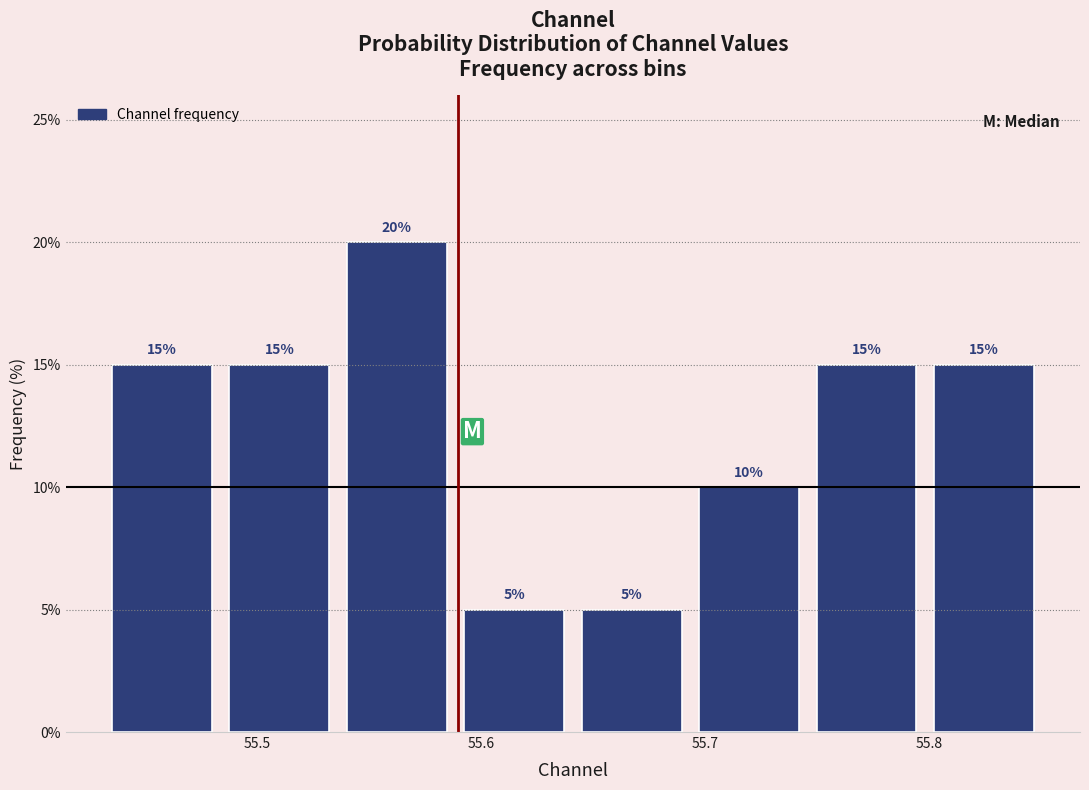

Reading left to right, transcribe this chart: for each bar, give the range it covers on the x-axis and its height. The bar edges are not printed on the chart, so give them approximately, as read against the axis.

55.43 to 55.48: 15
55.48 to 55.54: 15
55.54 to 55.59: 20
55.59 to 55.64: 5
55.64 to 55.69: 5
55.69 to 55.75: 10
55.75 to 55.80: 15
55.80 to 55.85: 15